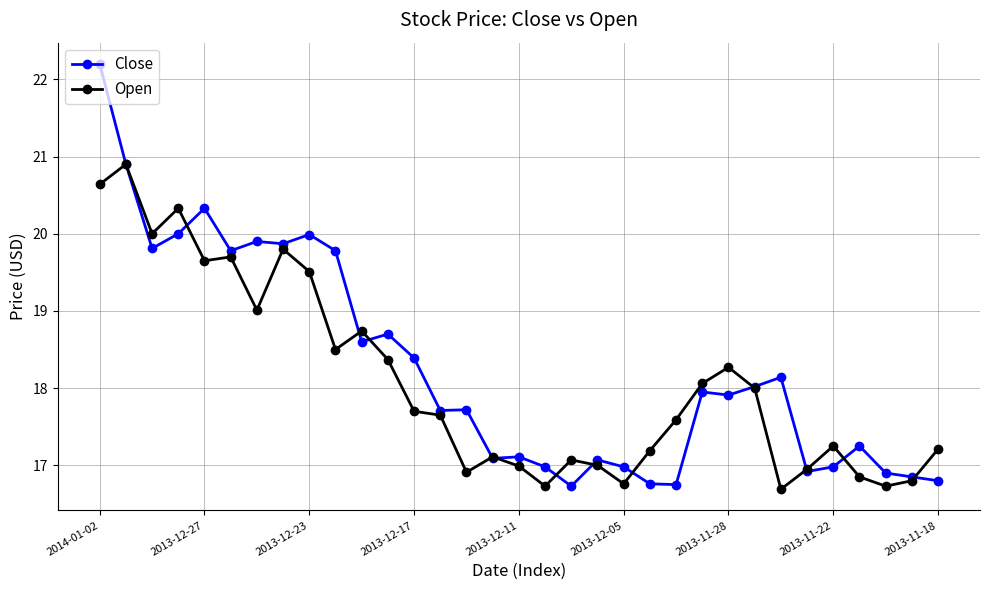

What is the maximum value for Close?

22.2